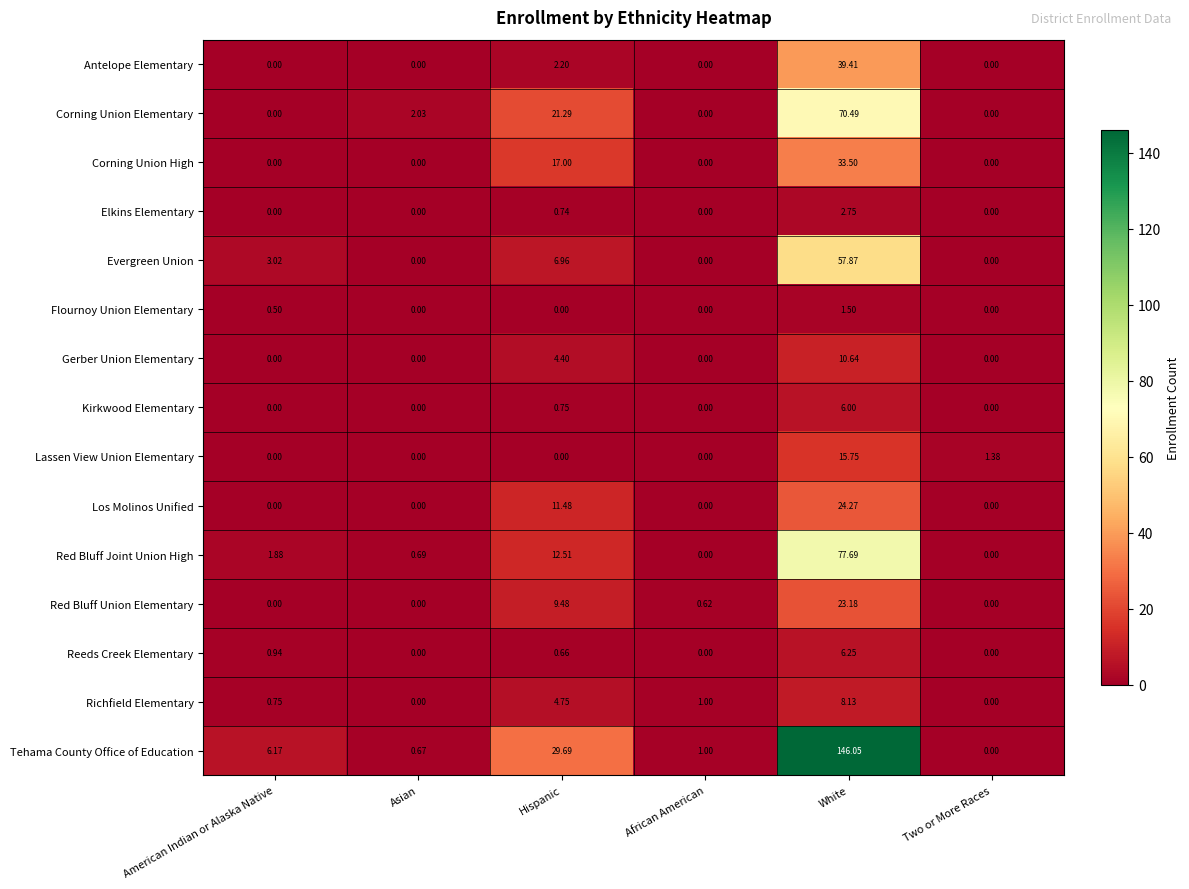

Where is Red Bluff Joint Union High nearest to the value 38?

Hispanic